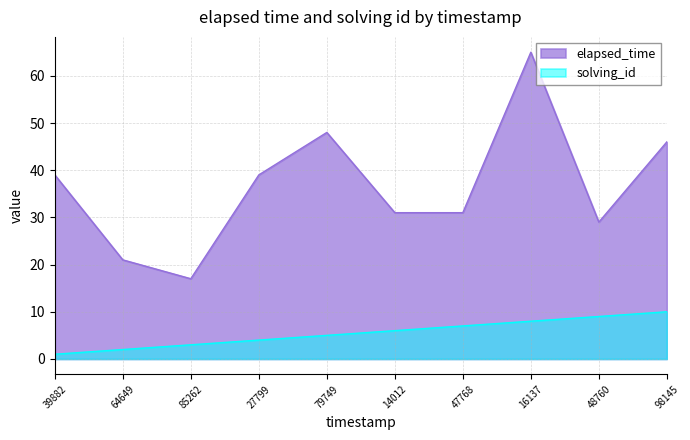

What are all the series names shown in the legend?

elapsed_time, solving_id